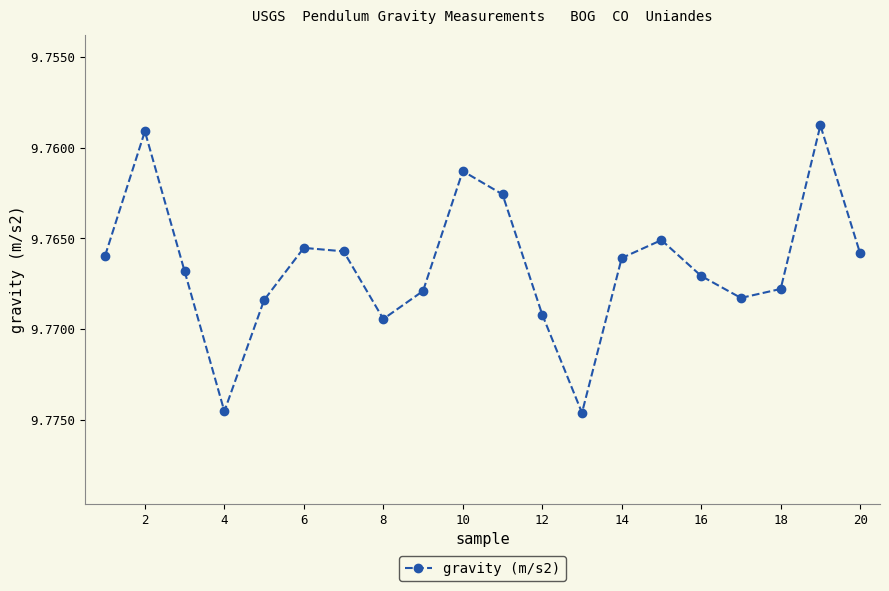

Is this an area chart (filled region under the line)?

No